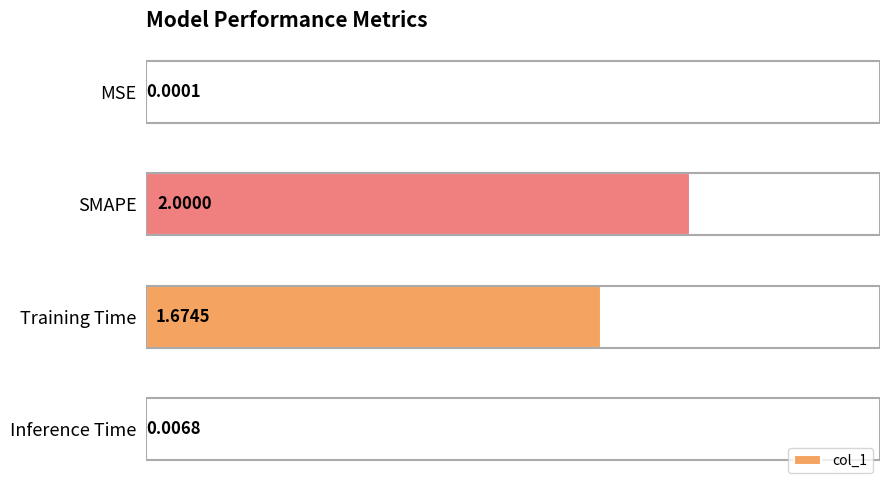

At which label is the value closest to 1?

Training Time